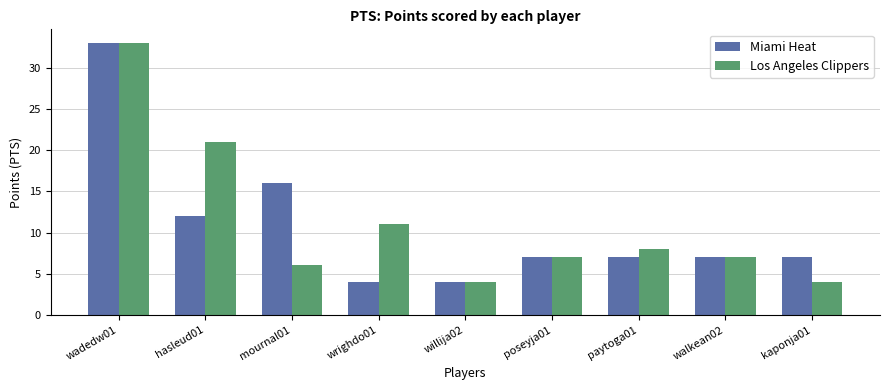

At which label is Los Angeles Clippers closest to 18?

hasleud01